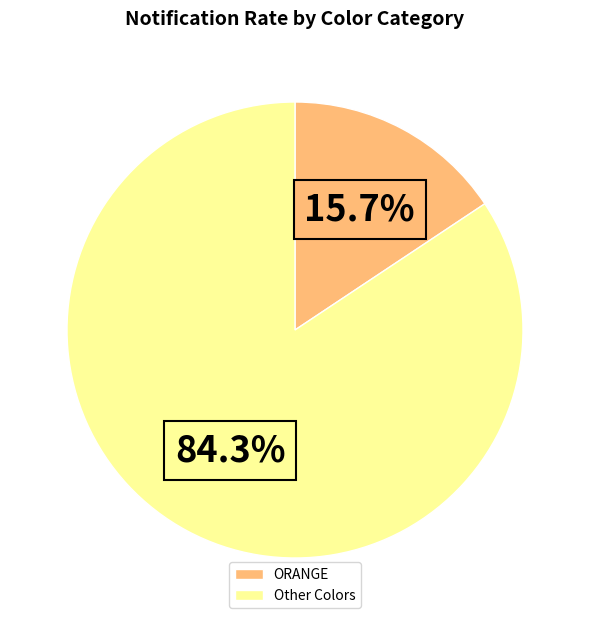

How many slices are in this pie chart?

2